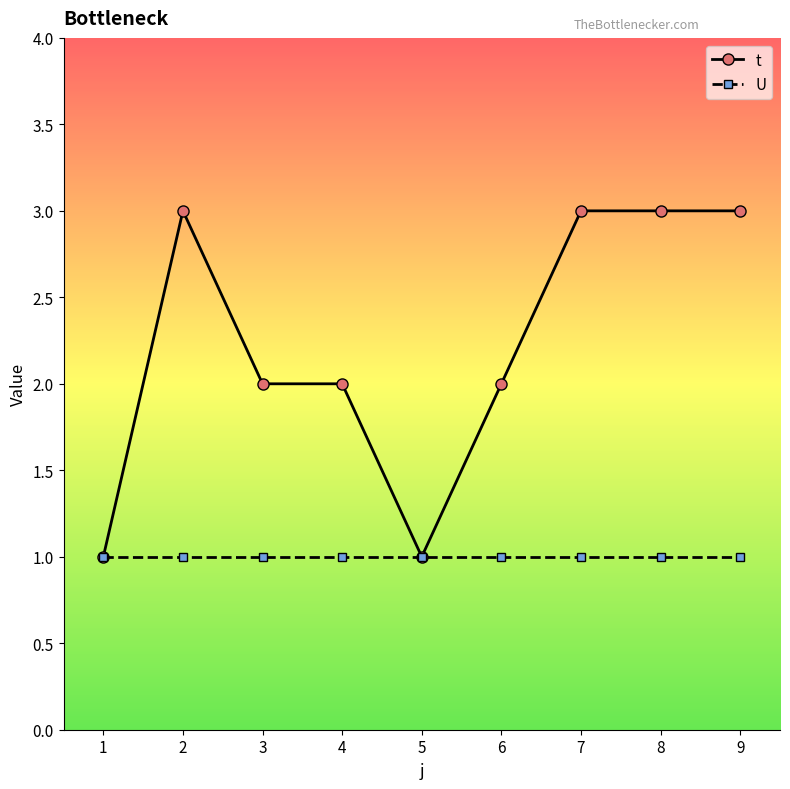

What are all the series names shown in the legend?

t, U